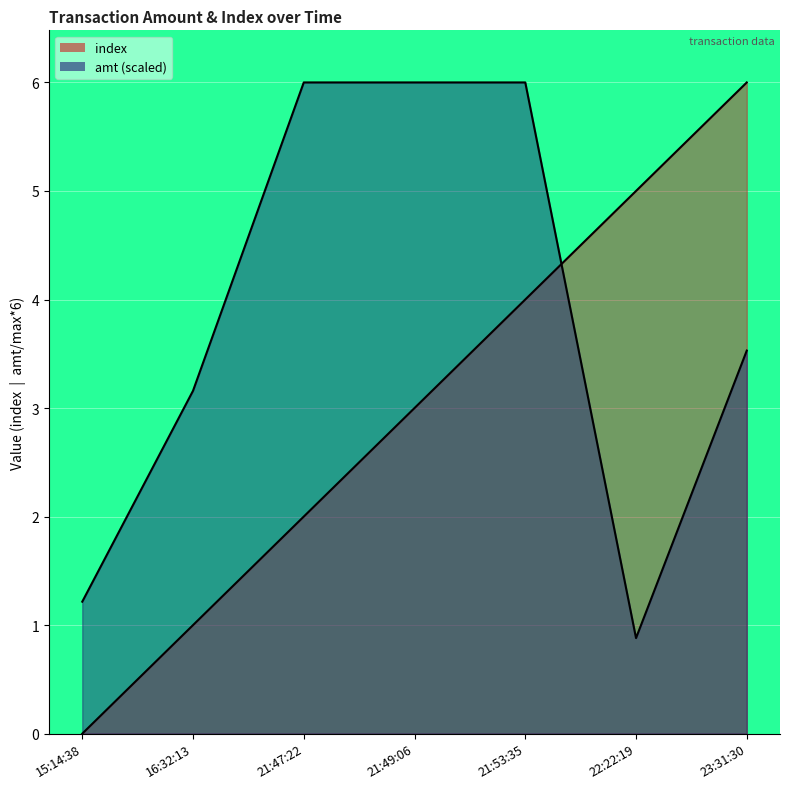

How many data points in index are less than 3?

3